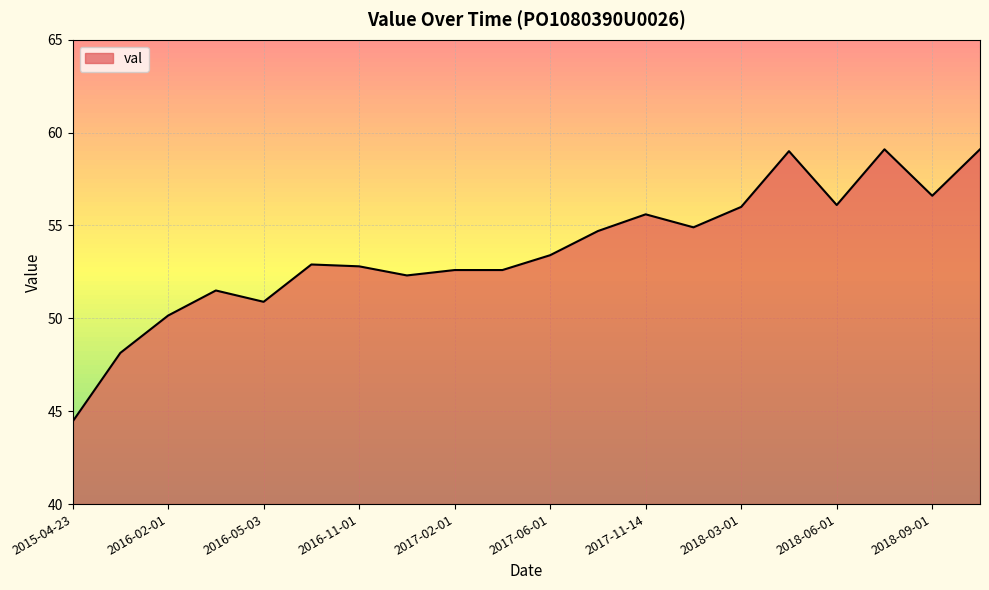

What is the greatest value displayed?

59.1